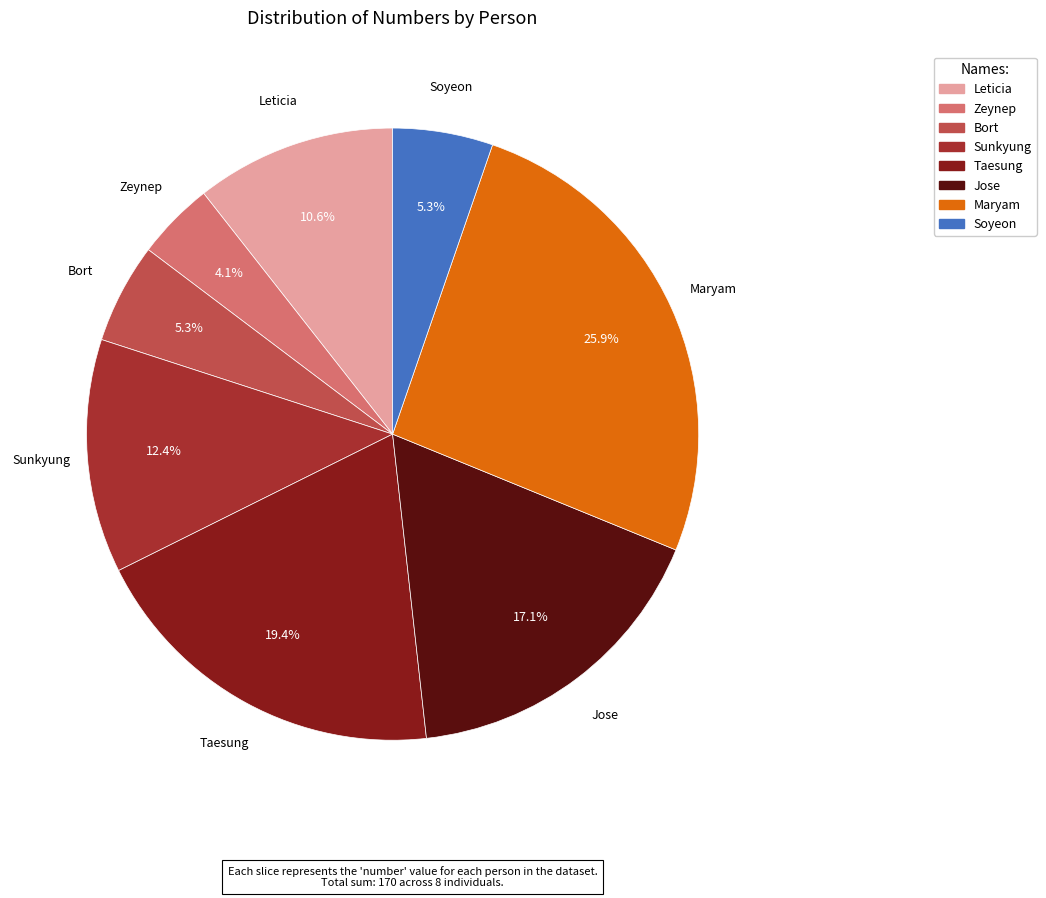

To the nearest percent, what portion does Maryam represent?

26%